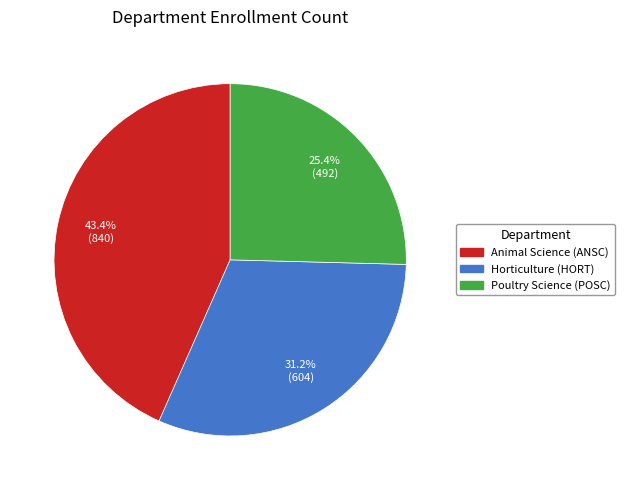

To the nearest percent, what portion does Horticulture (HORT) represent?

31%